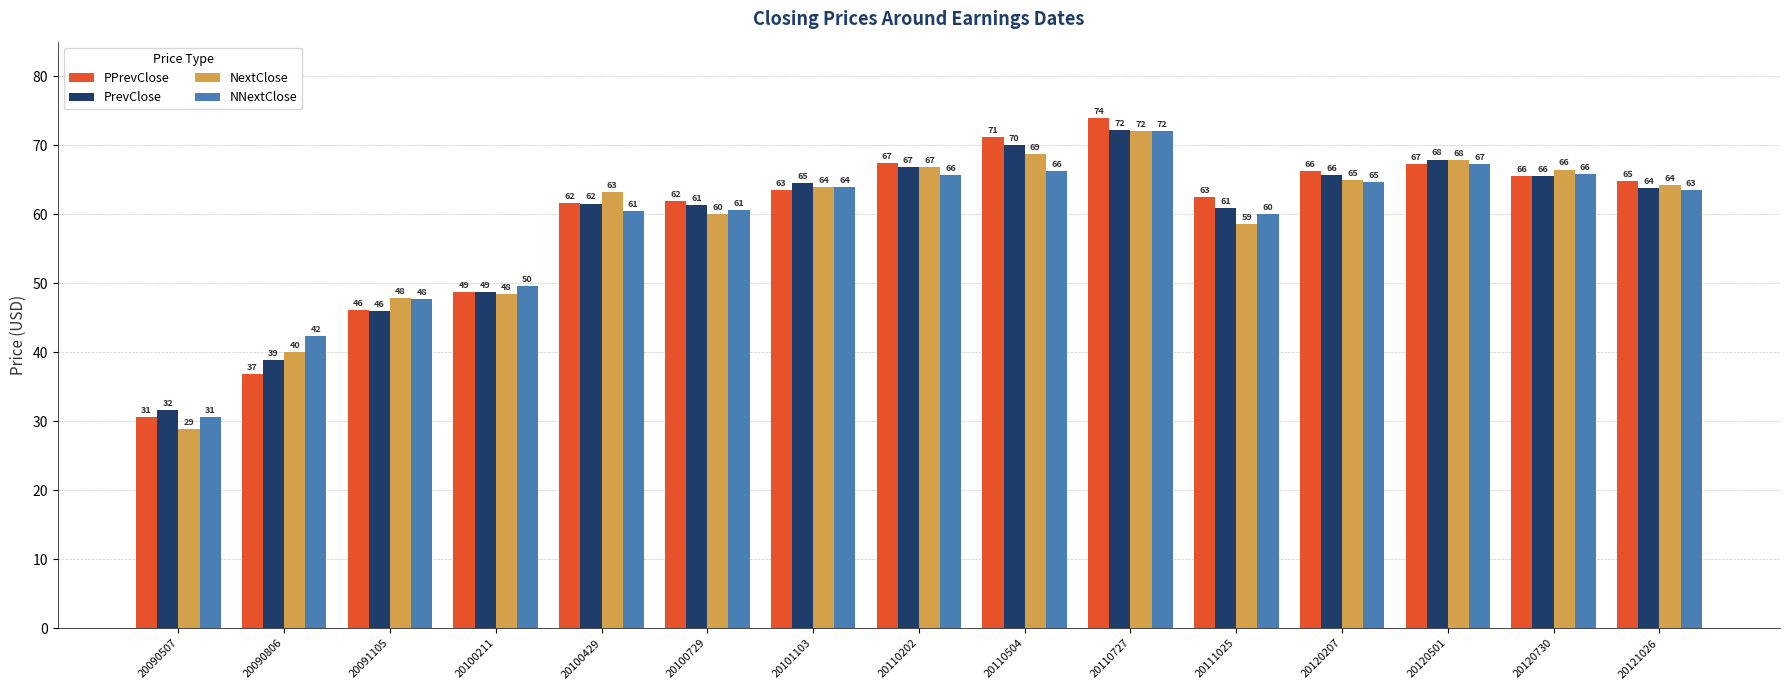

What is the maximum value shown in the chart?

73.9